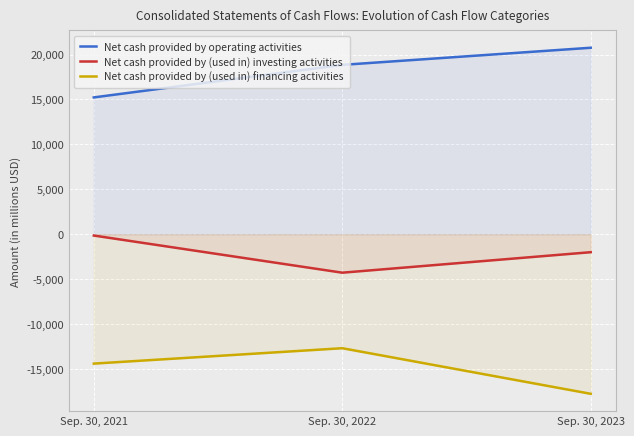

What are all the series names shown in the legend?

Net cash provided by operating activities, Net cash provided by (used in) investing activities, Net cash provided by (used in) financing activities